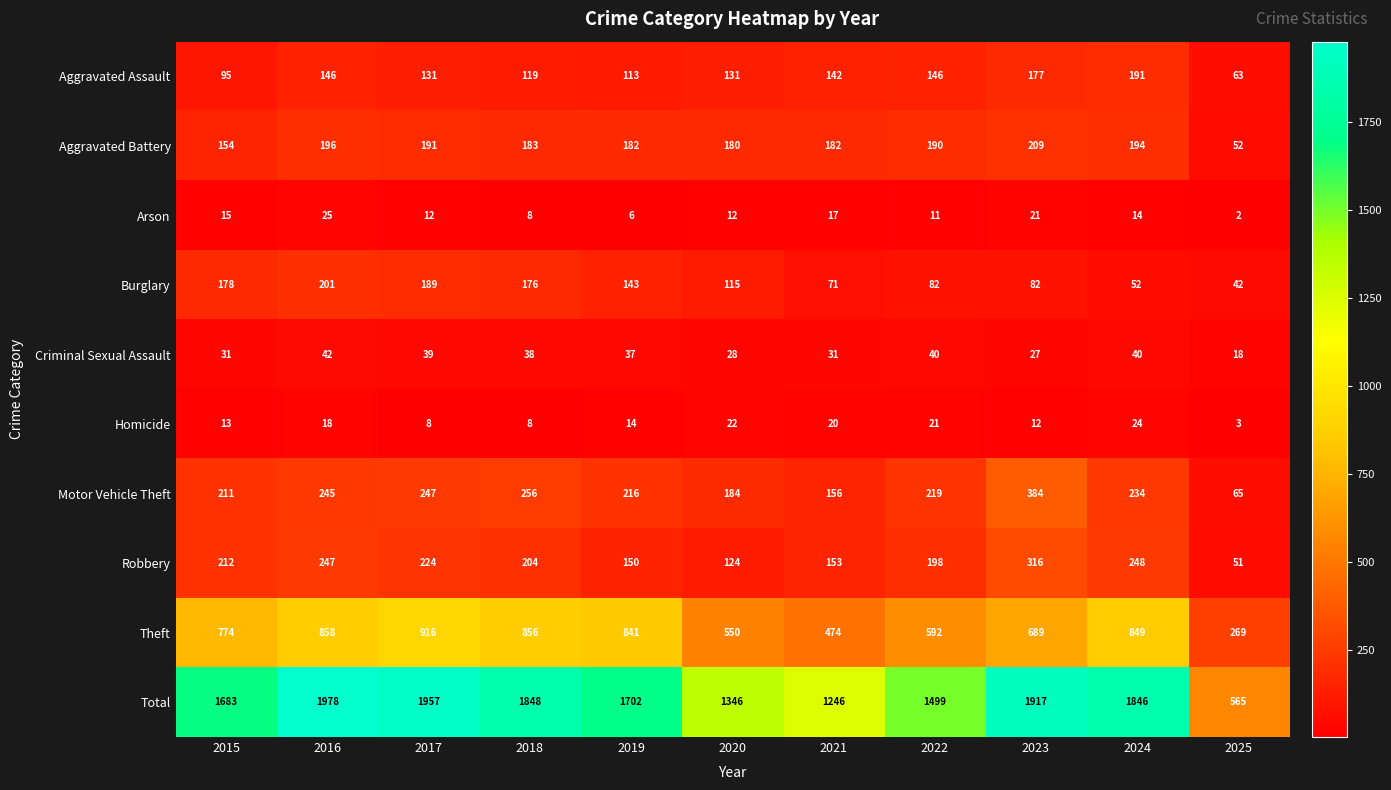

What is the total value across all series at 2019?

3404